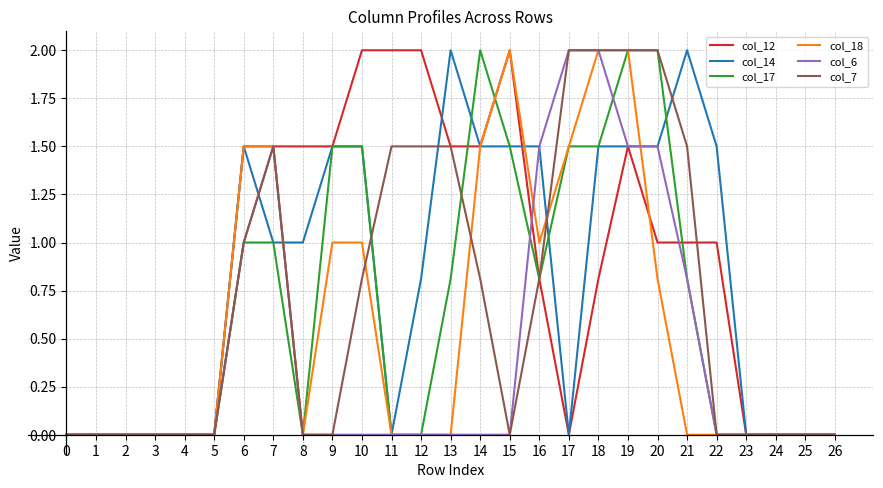

Reading left to right, list all the values displayed in this chart.

col_12: 0=0.0	1=0.0	2=0.0	3=0.0	4=0.0	5=0.0	6=1.5	7=1.5	8=1.5	9=1.5	10=2.0	11=2.0	12=2.0	13=1.5	14=1.5	15=2.0	16=0.8	17=0.0	18=0.8	19=1.5	20=1.0	21=1.0	22=1.0	23=0.0	24=0.0	25=0.0	26=0.0
col_14: 0=0.0	1=0.0	2=0.0	3=0.0	4=0.0	5=0.0	6=1.5	7=1.0	8=1.0	9=1.5	10=1.5	11=0.0	12=0.8	13=2.0	14=1.5	15=1.5	16=1.5	17=0.0	18=1.5	19=1.5	20=1.5	21=2.0	22=1.5	23=0.0	24=0.0	25=0.0	26=0.0
col_17: 0=0.0	1=0.0	2=0.0	3=0.0	4=0.0	5=0.0	6=1.0	7=1.0	8=0.0	9=1.5	10=1.5	11=0.0	12=0.0	13=0.8	14=2.0	15=1.5	16=0.8	17=1.5	18=1.5	19=2.0	20=2.0	21=0.8	22=0.0	23=0.0	24=0.0	25=0.0	26=0.0
col_18: 0=0.0	1=0.0	2=0.0	3=0.0	4=0.0	5=0.0	6=1.5	7=1.5	8=0.0	9=1.0	10=1.0	11=0.0	12=0.0	13=0.0	14=1.5	15=2.0	16=1.0	17=1.5	18=2.0	19=2.0	20=0.8	21=0.0	22=0.0	23=0.0	24=0.0	25=0.0	26=0.0
col_6: 0=0.0	1=0.0	2=0.0	3=0.0	4=0.0	5=0.0	6=1.0	7=1.5	8=0.0	9=0.0	10=0.0	11=0.0	12=0.0	13=0.0	14=0.0	15=0.0	16=1.5	17=2.0	18=2.0	19=1.5	20=1.5	21=0.8	22=0.0	23=0.0	24=0.0	25=0.0	26=0.0
col_7: 0=0.0	1=0.0	2=0.0	3=0.0	4=0.0	5=0.0	6=1.0	7=1.5	8=0.0	9=0.0	10=0.8	11=1.5	12=1.5	13=1.5	14=0.8	15=0.0	16=0.8	17=2.0	18=2.0	19=2.0	20=2.0	21=1.5	22=0.0	23=0.0	24=0.0	25=0.0	26=0.0